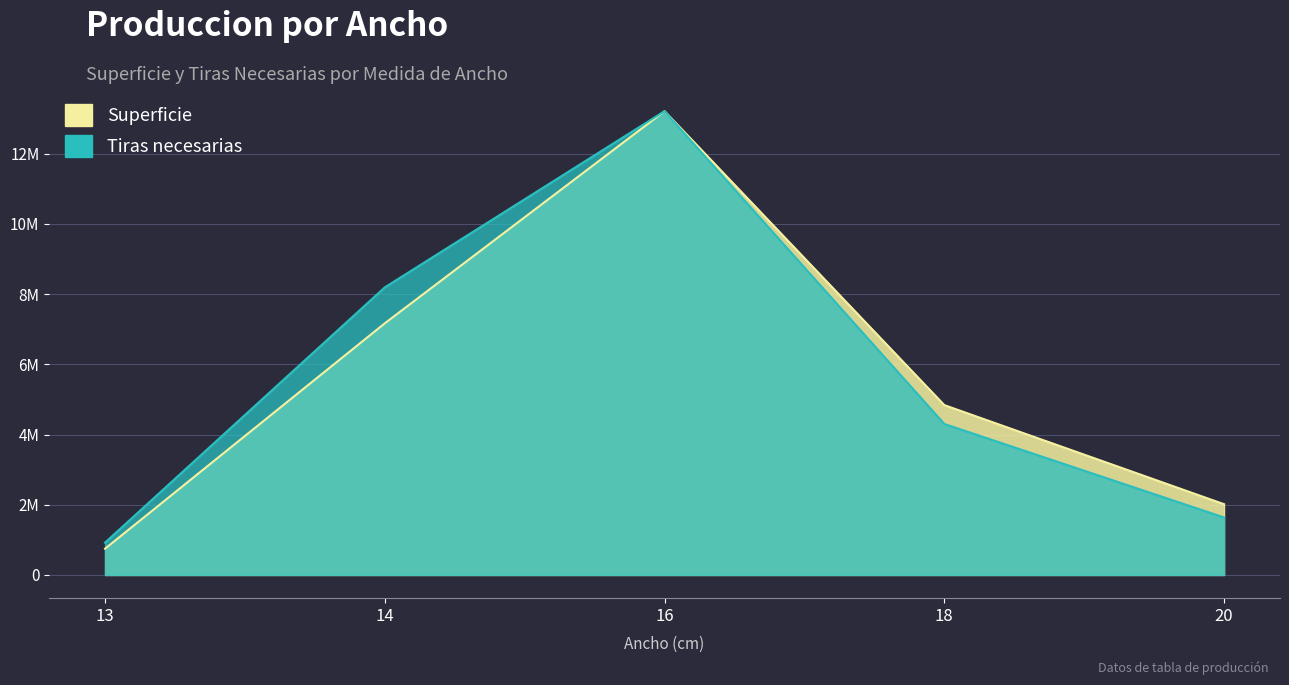

Rank the series by their maximum value, from highest to lowest.

Superficie, Tiras necesarias